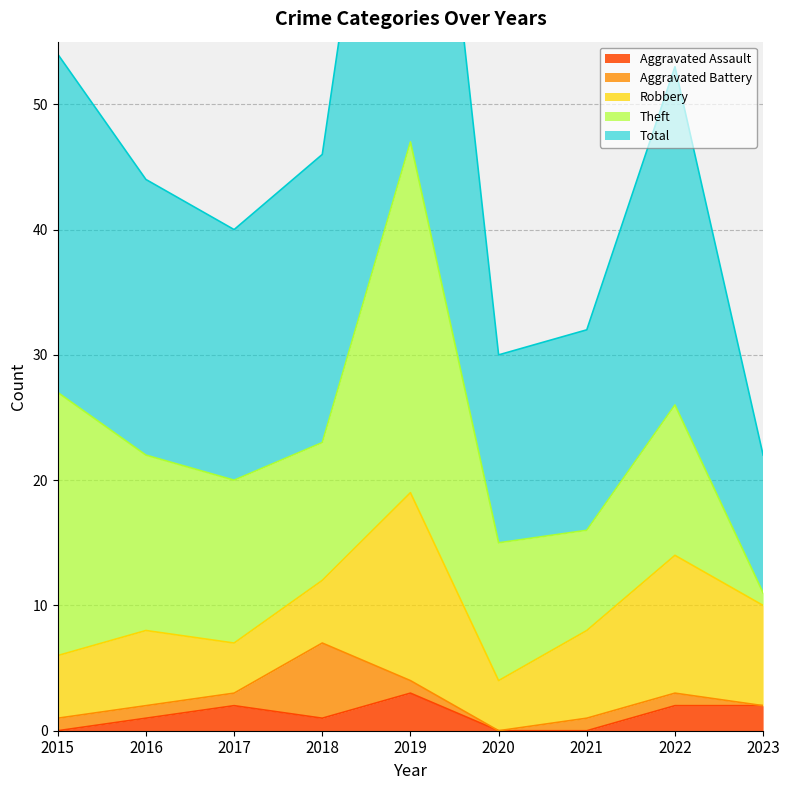

What is the maximum value shown in the chart?

47